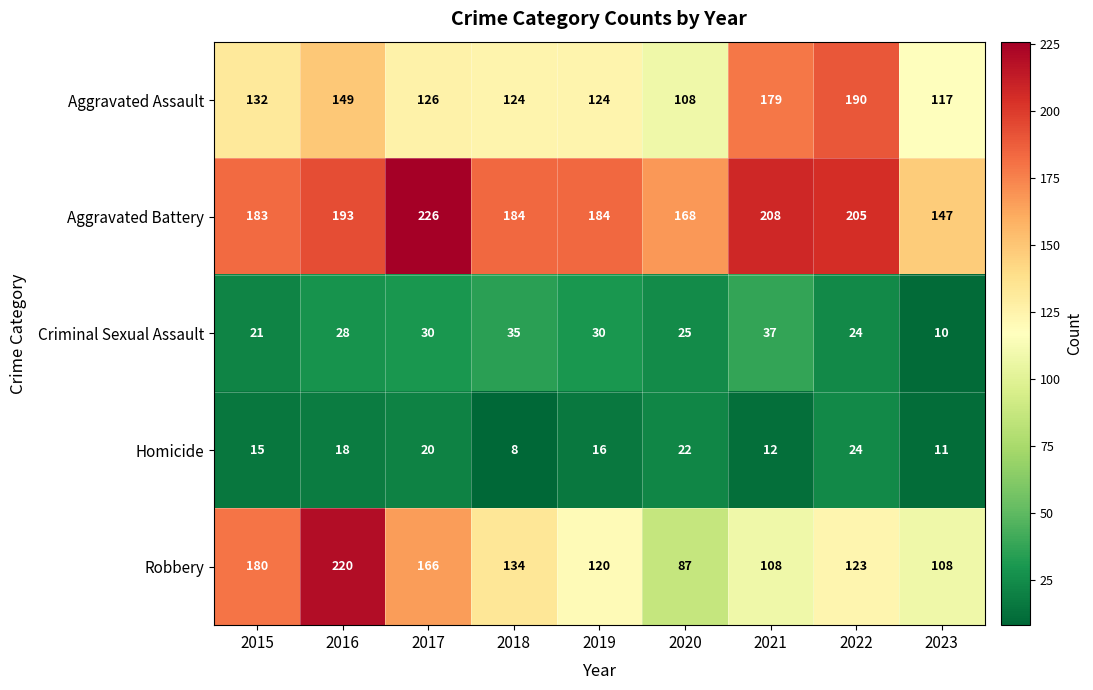

Rank the series by their maximum value, from highest to lowest.

Aggravated Battery, Robbery, Aggravated Assault, Criminal Sexual Assault, Homicide